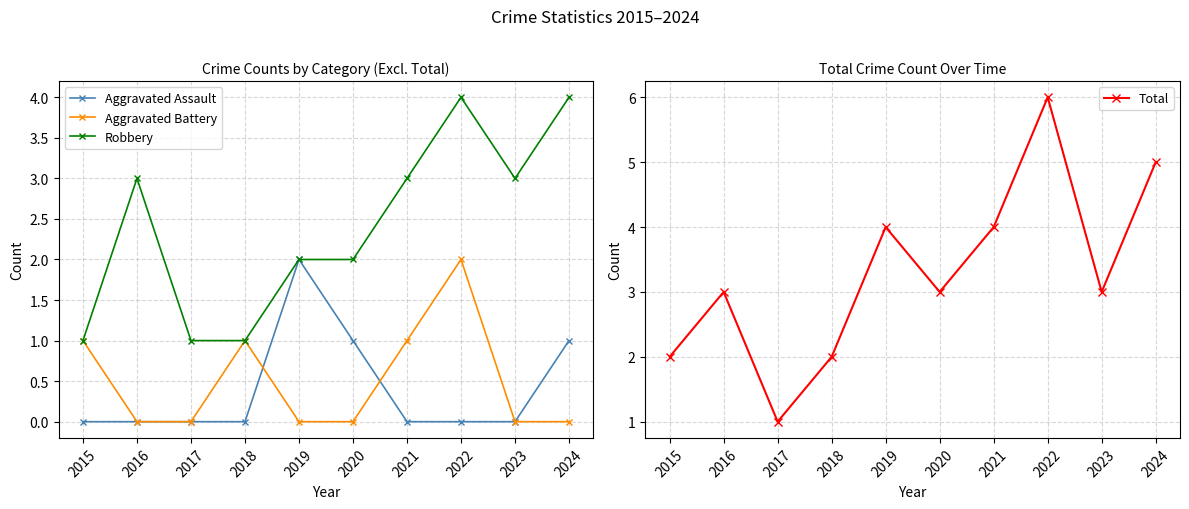

What is the difference between the maximum and second lowest values in the Robbery series?

3